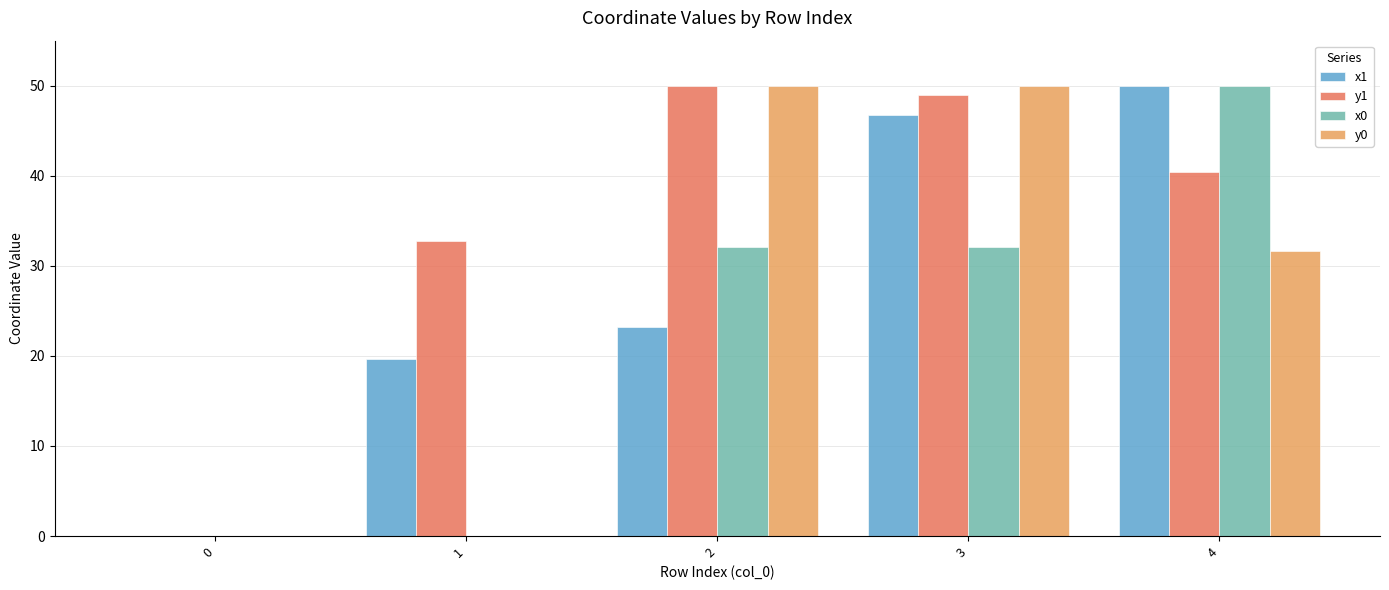

The x1 series shows 50.0 at 4. True or false?

True